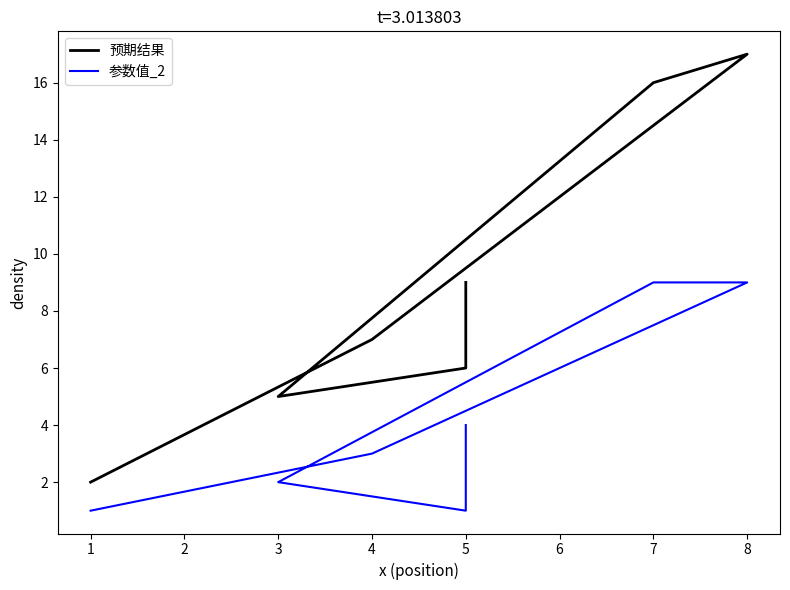

The 参数值_2 series shows 4 at 5. True or false?

True